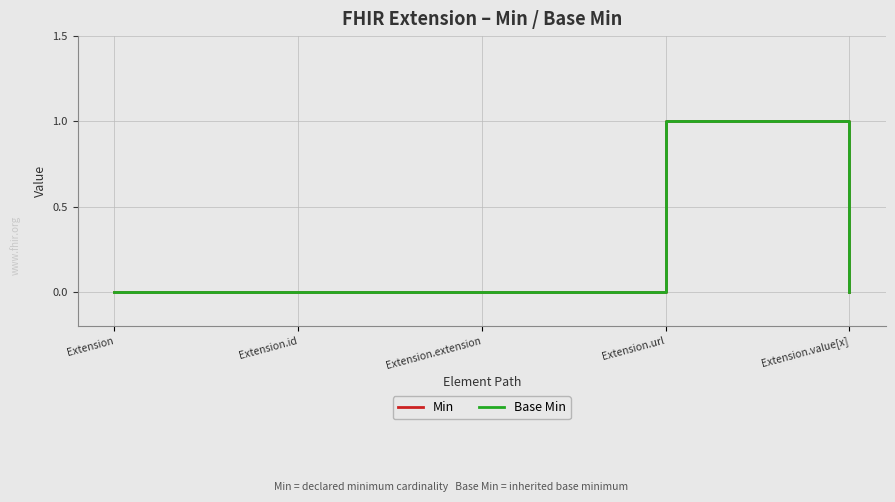

At which category does Min reach its first local peak?

Extension.url